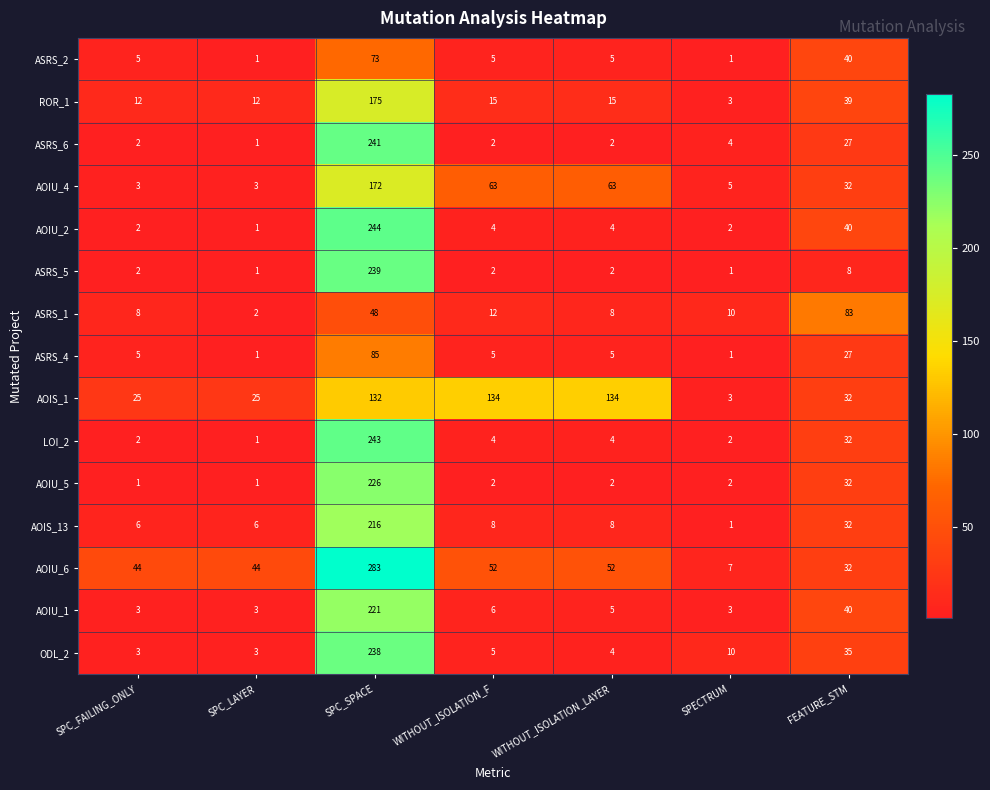

List the series in order of their peak value, lowest first.

ASRS_2, ASRS_1, ASRS_4, AOIS_1, AOIU_4, ROR_1, AOIS_13, AOIU_1, AOIU_5, ODL_2, ASRS_5, ASRS_6, LOI_2, AOIU_2, AOIU_6